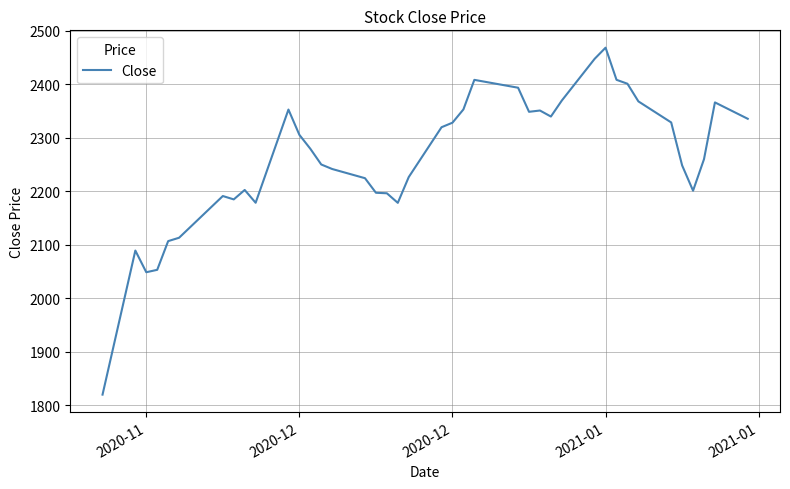

What is the maximum value shown in the chart?

2468.6